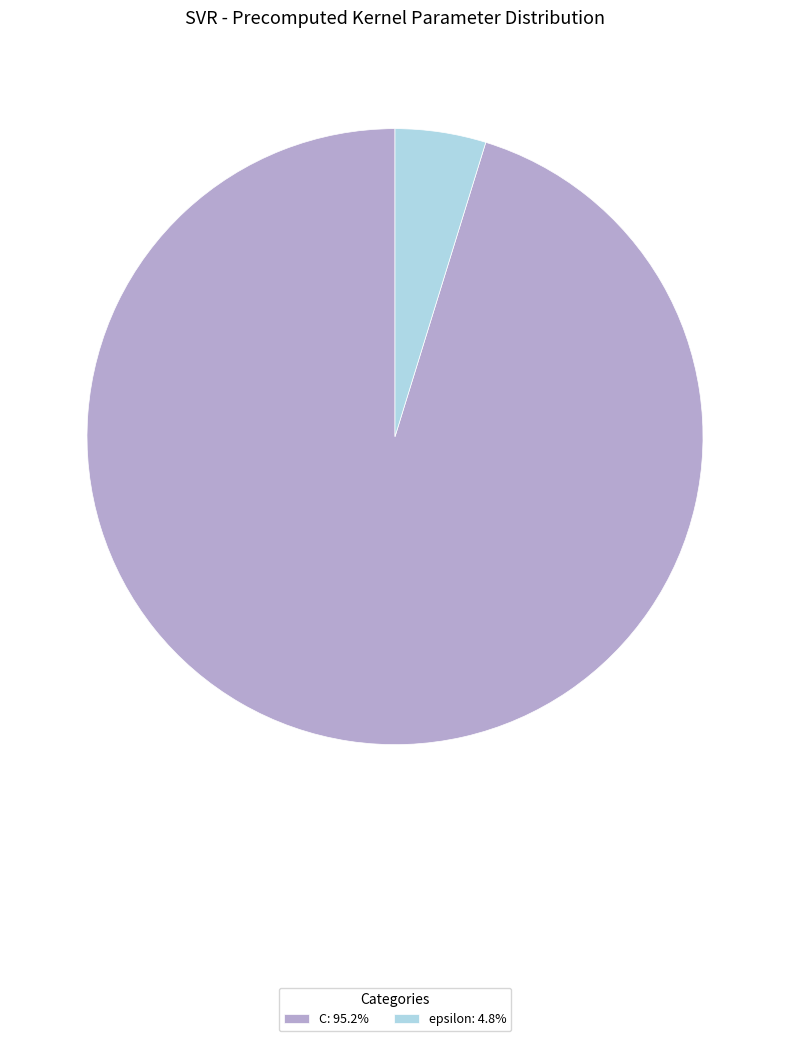

Count the number of slices in the pie.

2